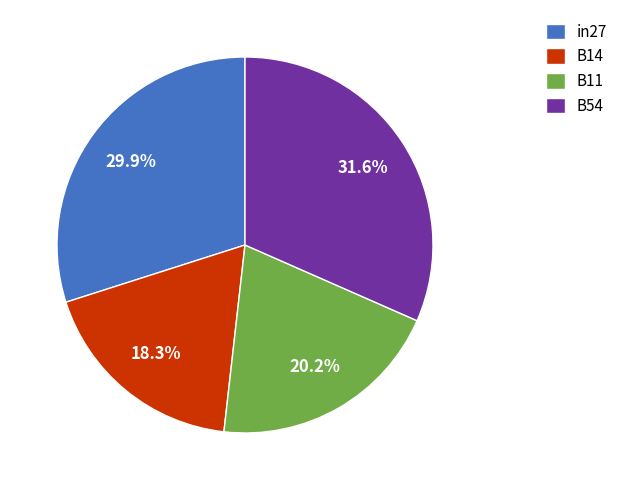

Do B14 and in27 together represent more than half of the pie?

No